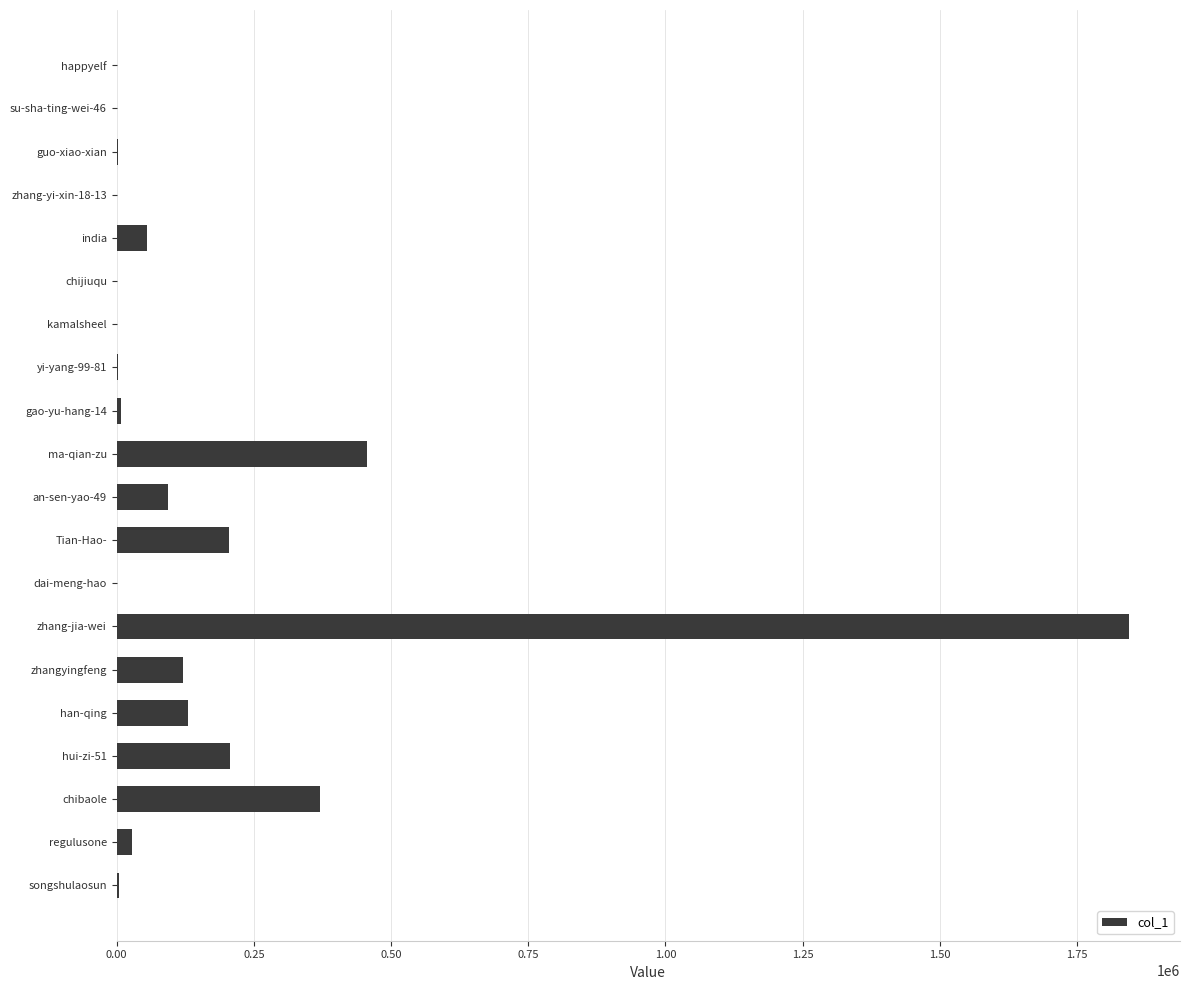

Count the number of data series in this chart.

1